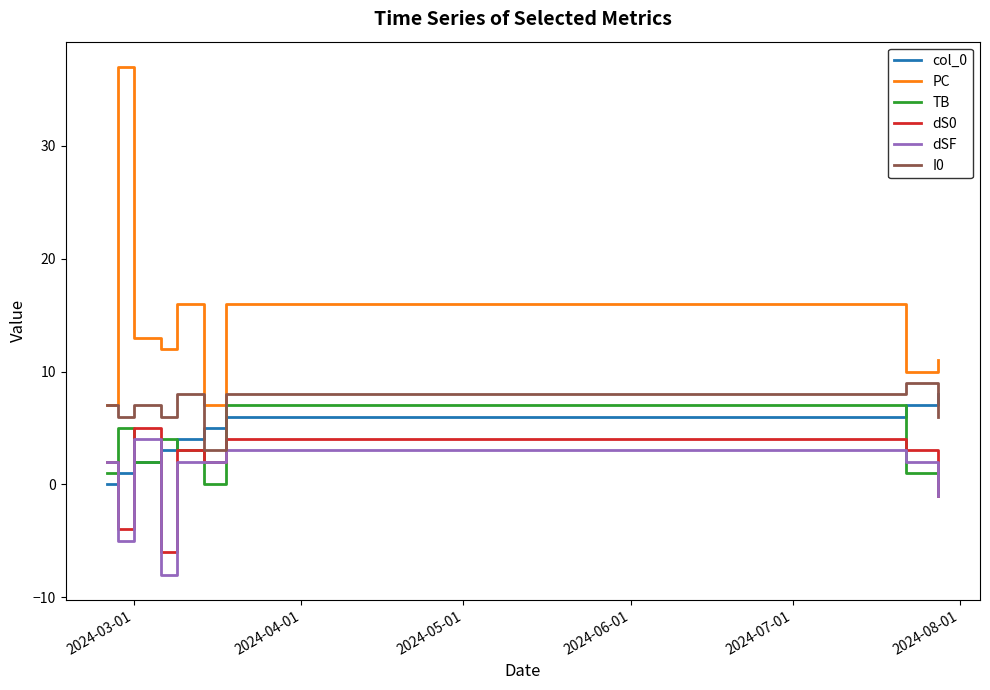

Is this an area chart (filled region under the line)?

No